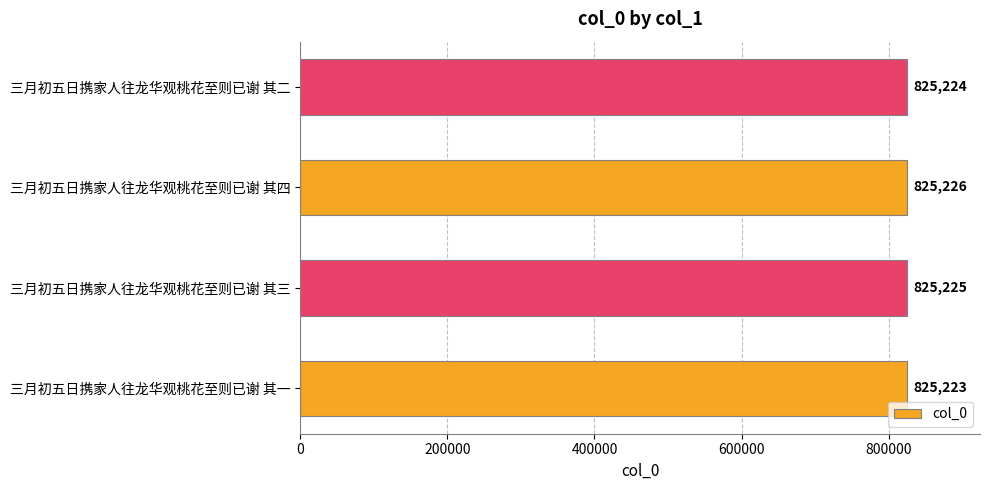

What is the change in value from 三月初五日携家人往龙华观桃花至则已谢 其一 to 三月初五日携家人往龙华观桃花至则已谢 其三?

+2